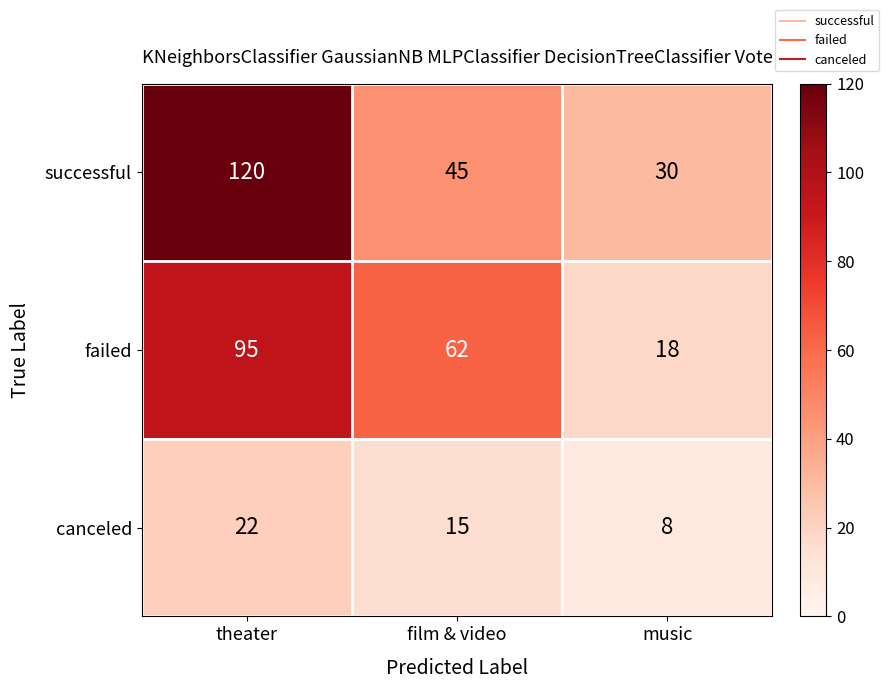

At which category is the sum across all series the highest?

theater